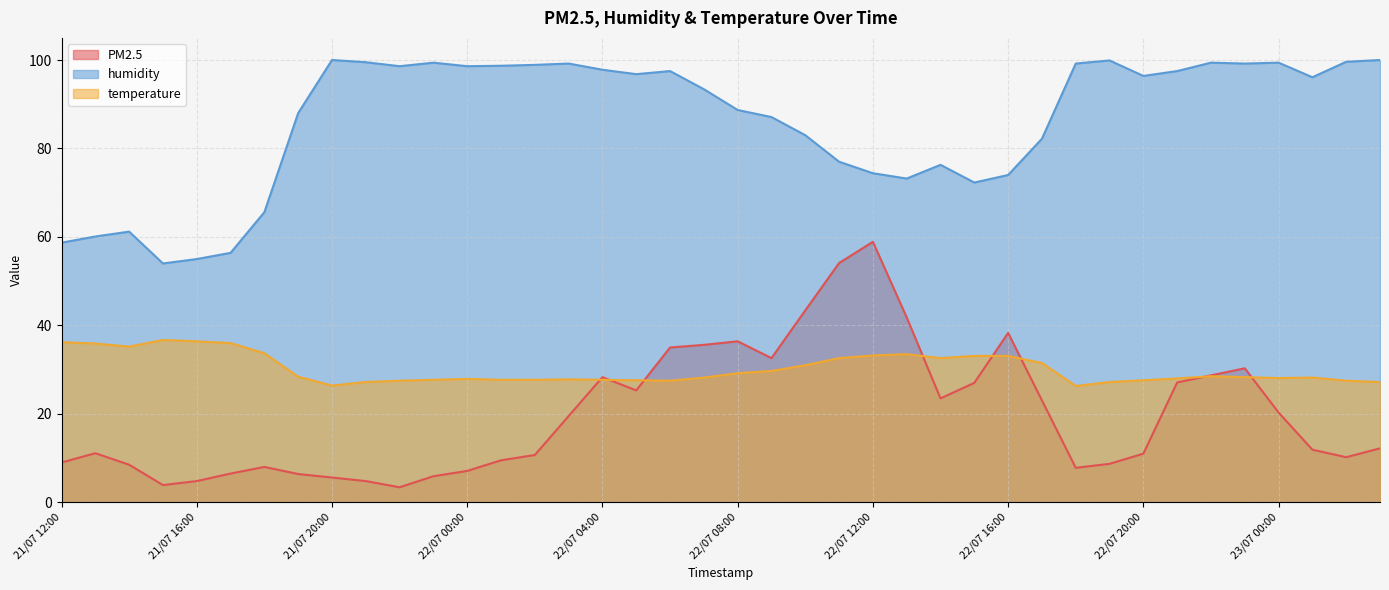

What position from the left is 22/07 16:00?

29